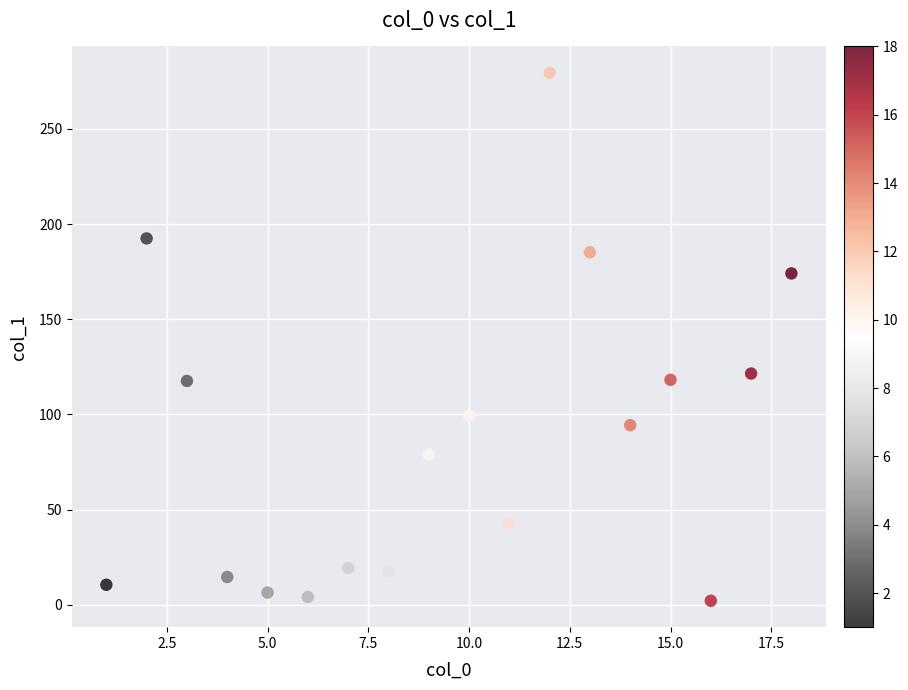

What is the range of Y values (max minus min)?

277.4